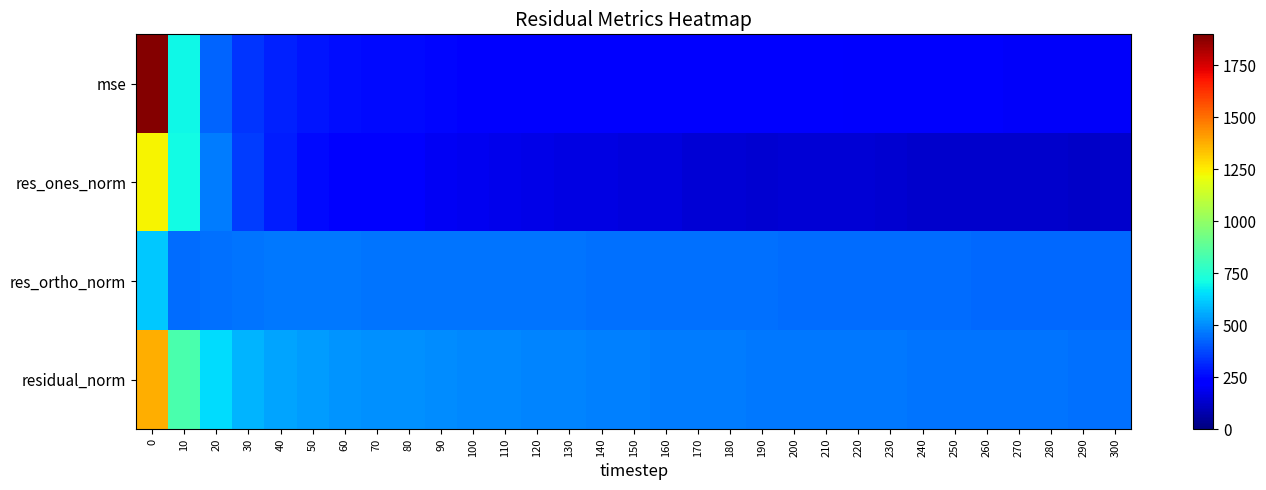

How many data points does each series have?

31